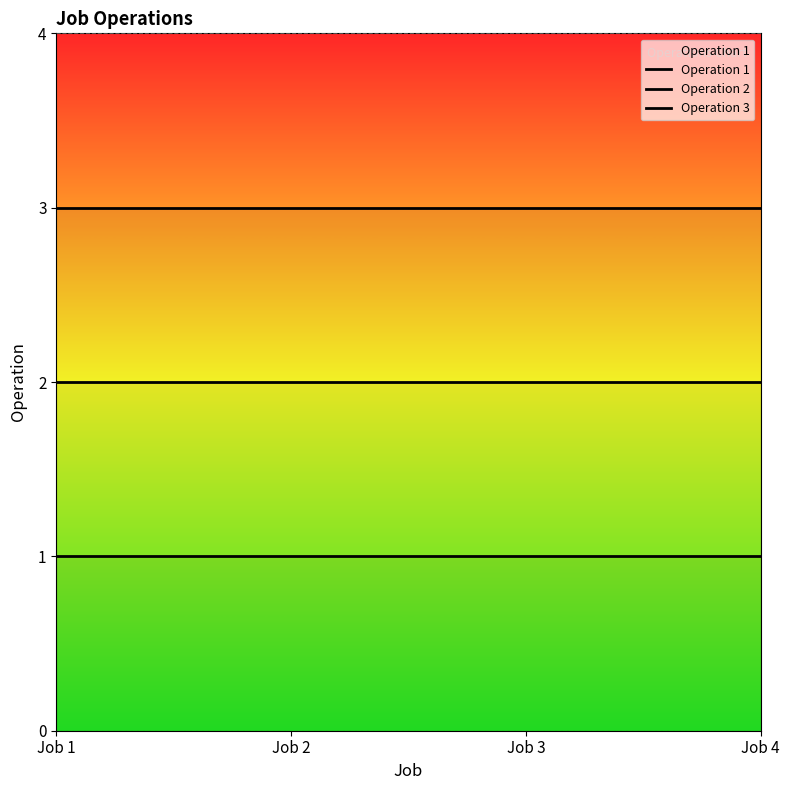

What is the approximate value of Operation 1 at Job 2?

1